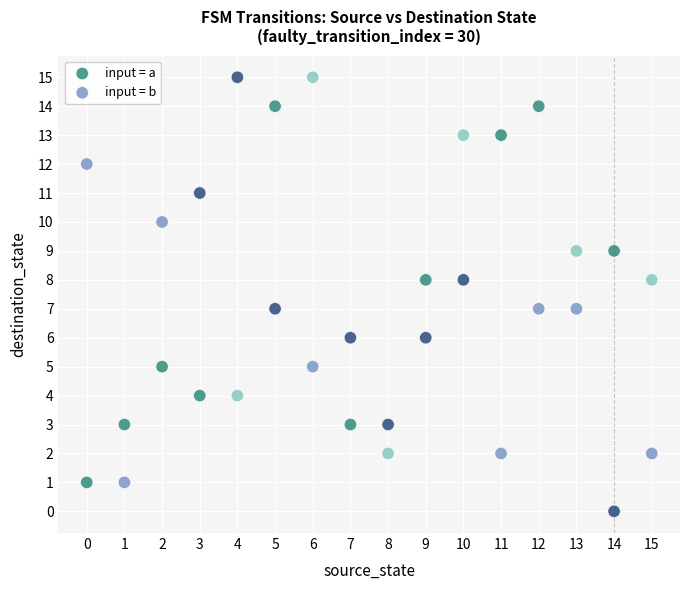

Across all data points, what is the range of Y values (max minus min)?

15